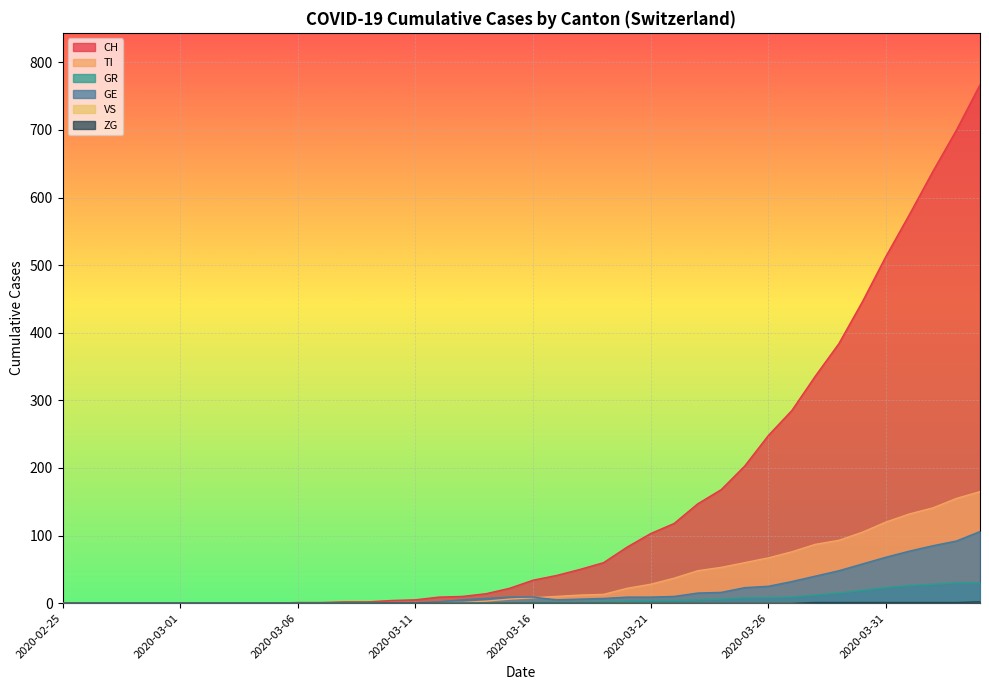

What is the difference between the TI values at 2020-03-20 and 2020-03-26?

45